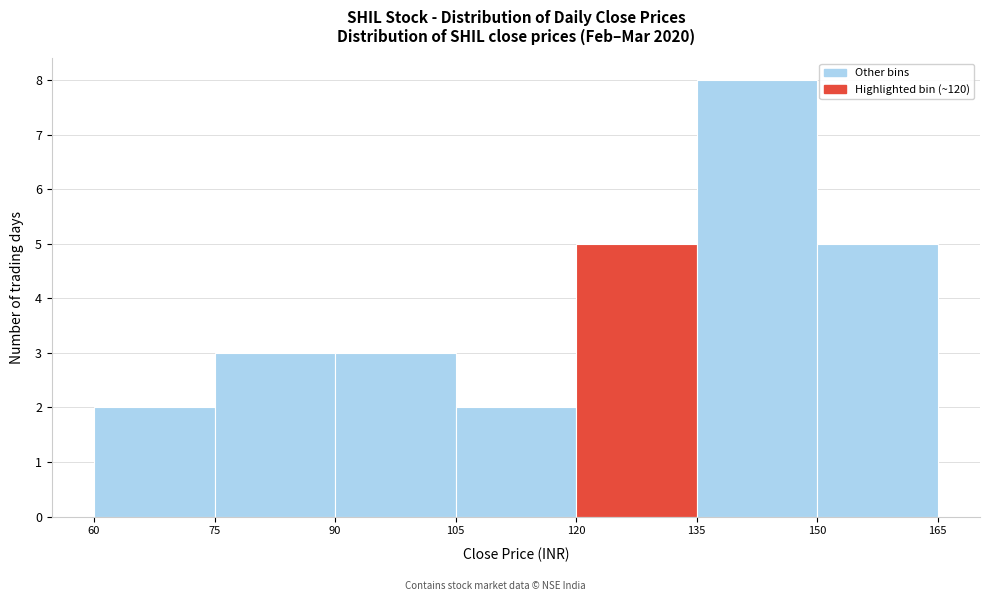

How tall is the bar that spans 75 to 90 on the x-axis? The values are not printed on the chart, so give them approximately, as read against the axis.

3